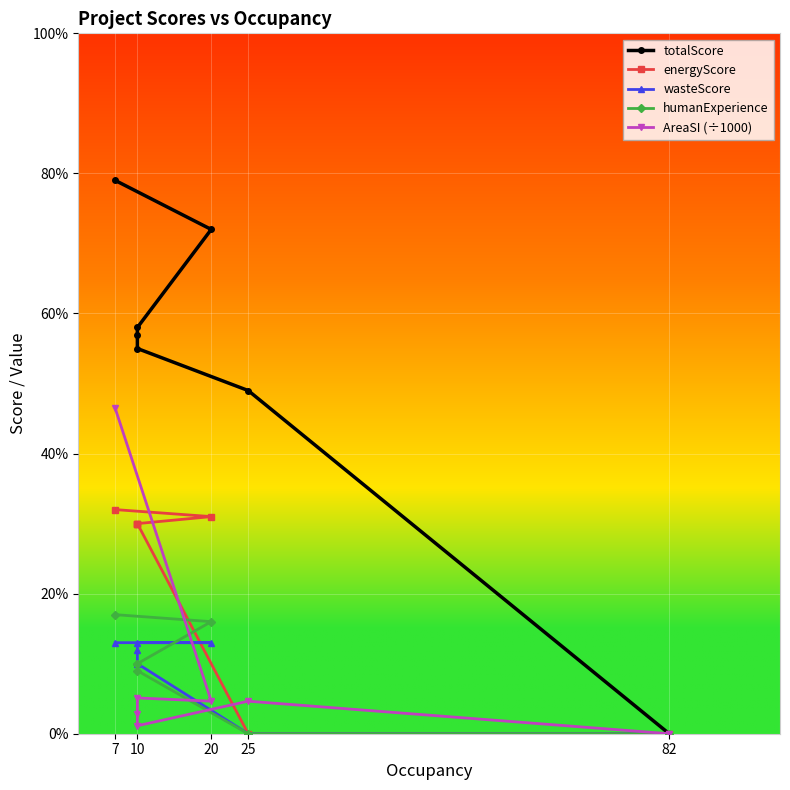

True or false: wasteScore has more than 0 interior local peaks.

False